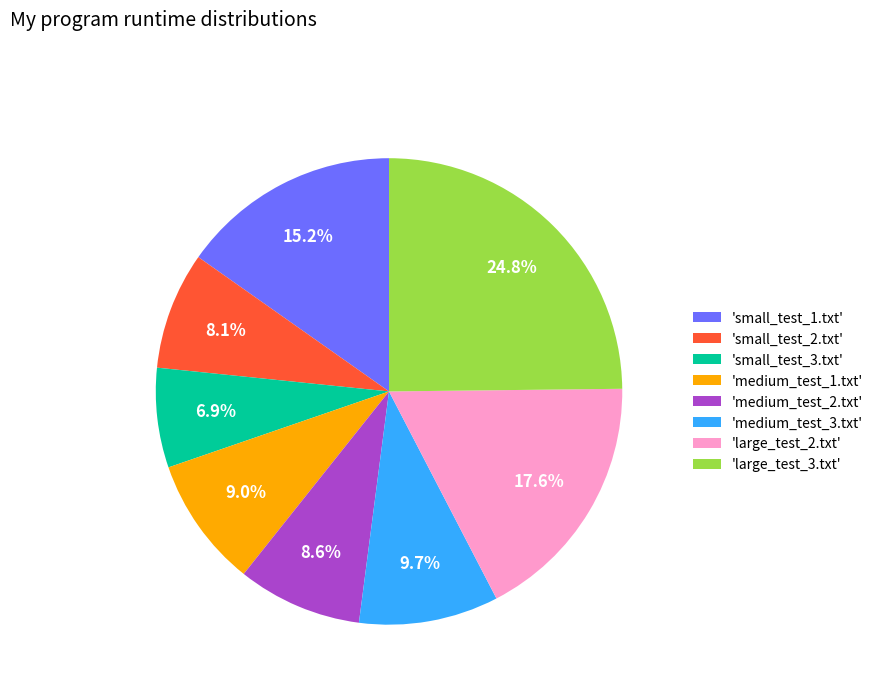

Which category has the biggest portion of the pie?

'large_test_3.txt'